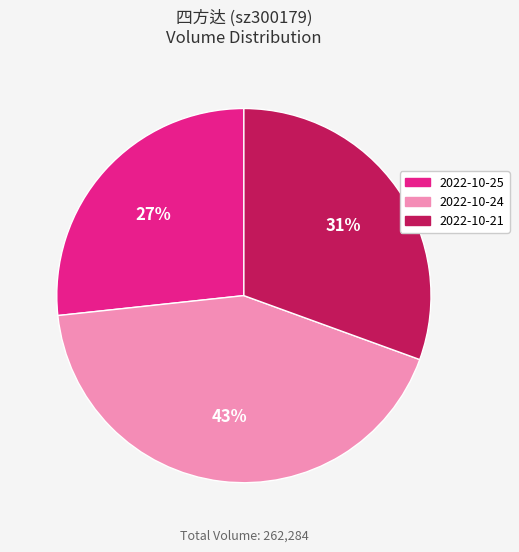

Rank the categories by value from highest to lowest.

2022-10-24, 2022-10-21, 2022-10-25